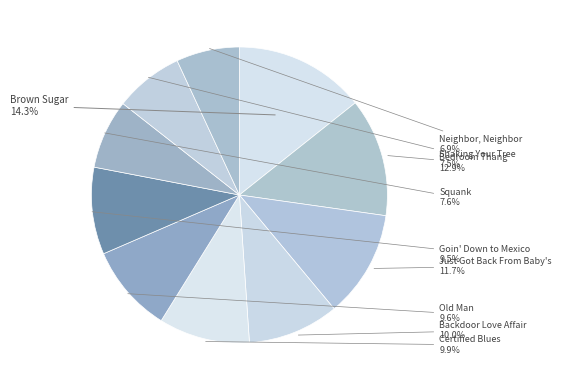

Is there a majority slice in this chart?

No